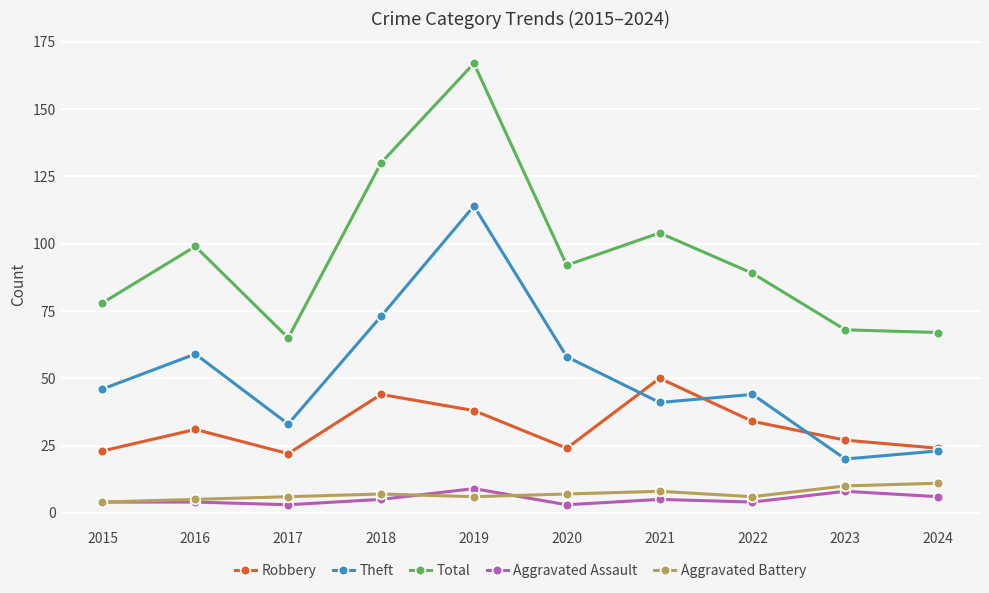

True or false: Robbery has more than 0 points higher than both neighbors.

True